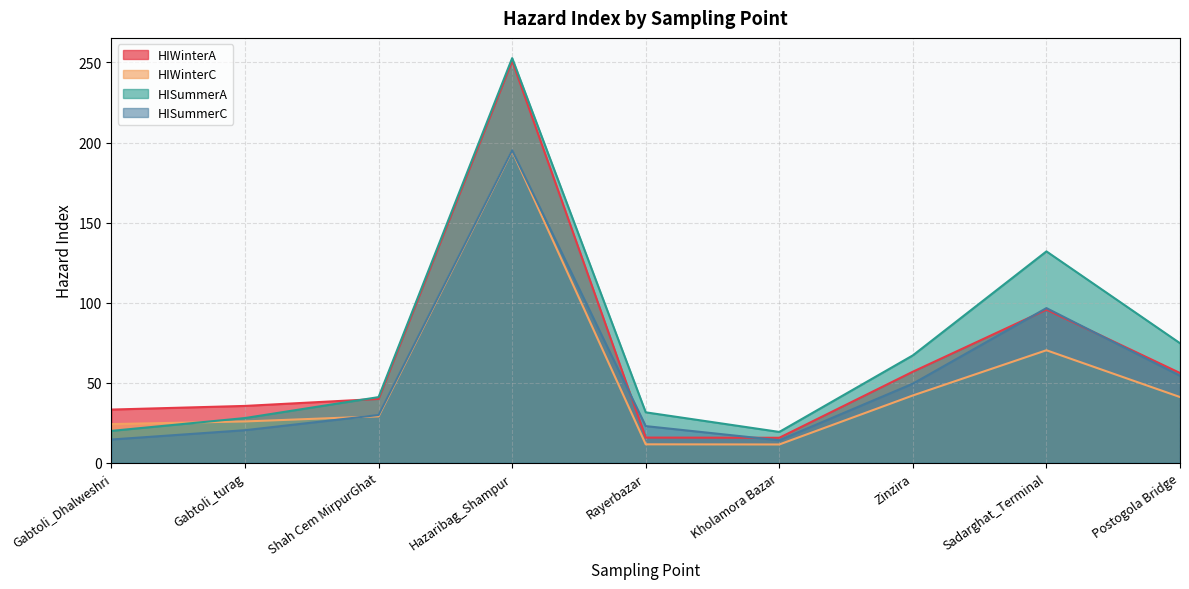

Rank the series by their maximum value, from highest to lowest.

HISummerA, HIWinterA, HISummerC, HIWinterC